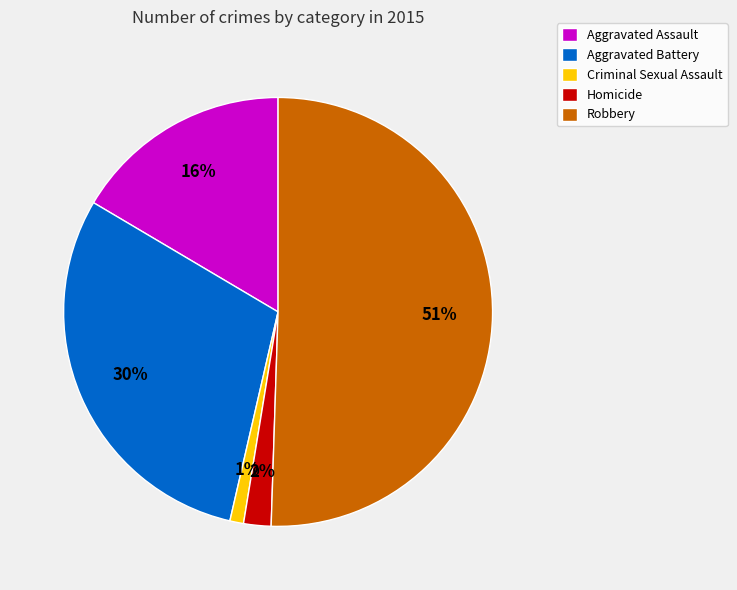

What is the ratio of the value at Aggravated Battery to the value at Robbery?

0.6